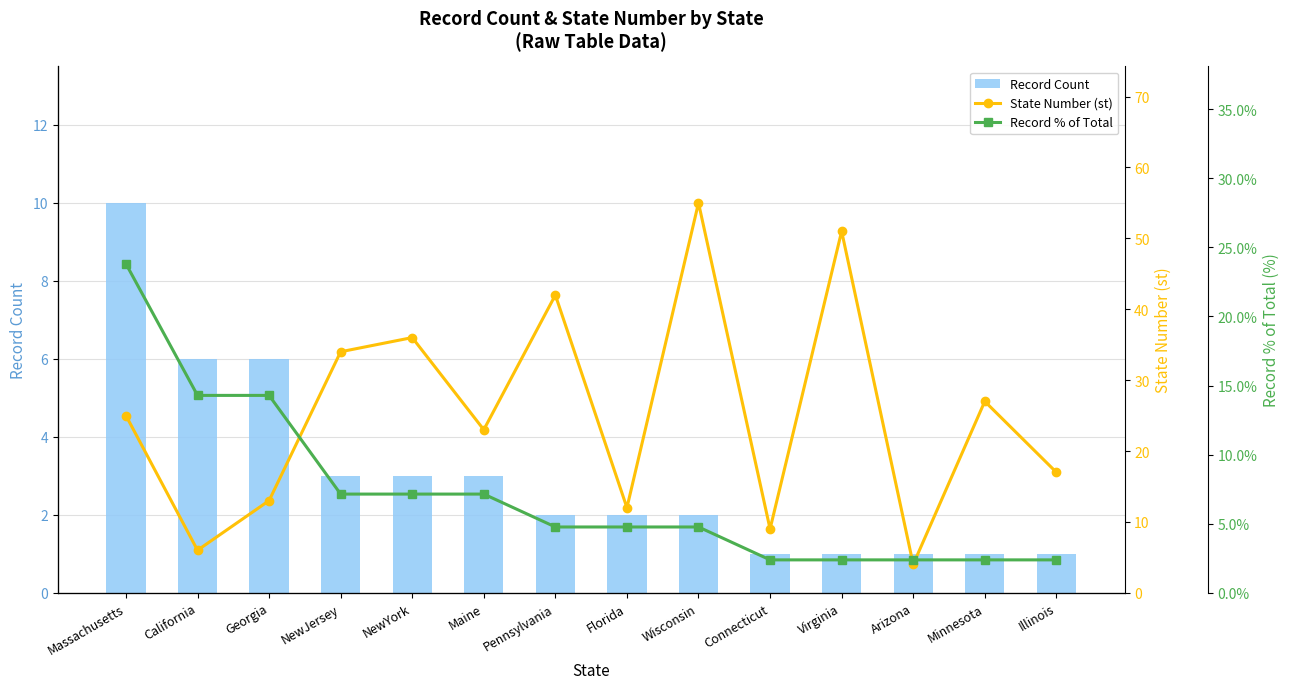

List the labels in order of Record Count value, smallest first.

Connecticut, Virginia, Arizona, Minnesota, Illinois, Pennsylvania, Florida, Wisconsin, NewJersey, NewYork, Maine, California, Georgia, Massachusetts